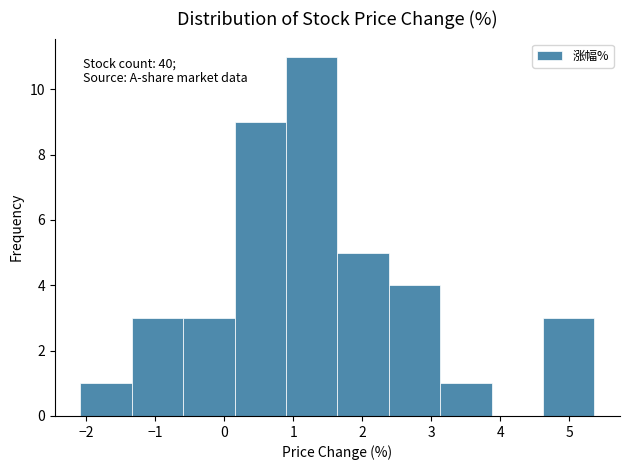

Over which range of the x-axis is the bar tallest?

0.9 to 1.6